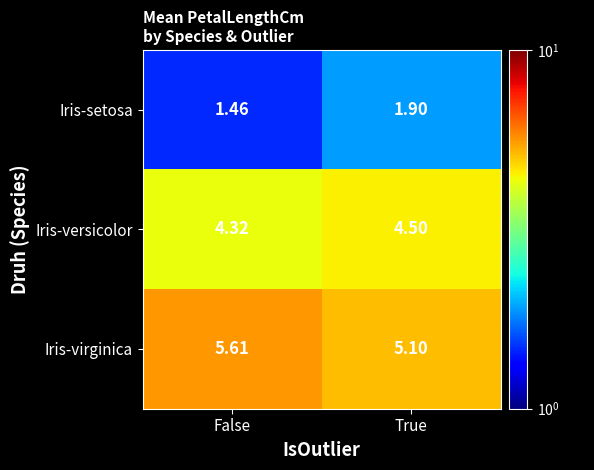

Which series changed the most between False and True?

Iris-virginica